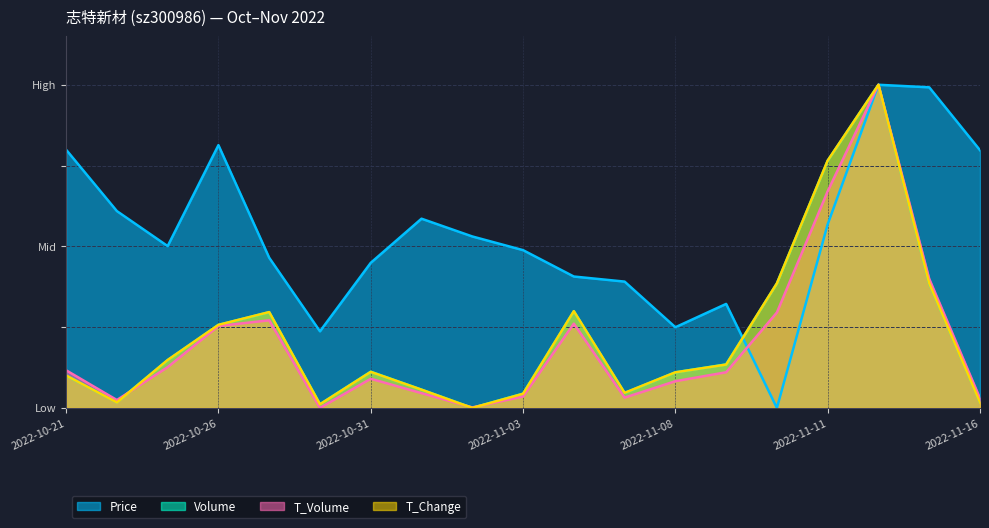

What is the difference between the highest and lowest values at 2022-11-10?

0.4